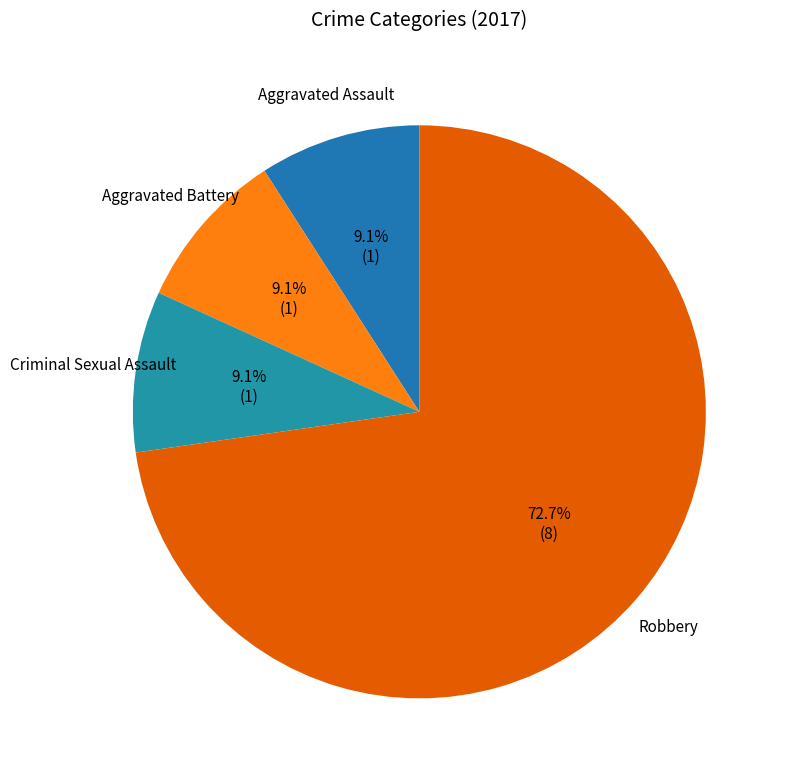

How many slices are in this pie chart?

4